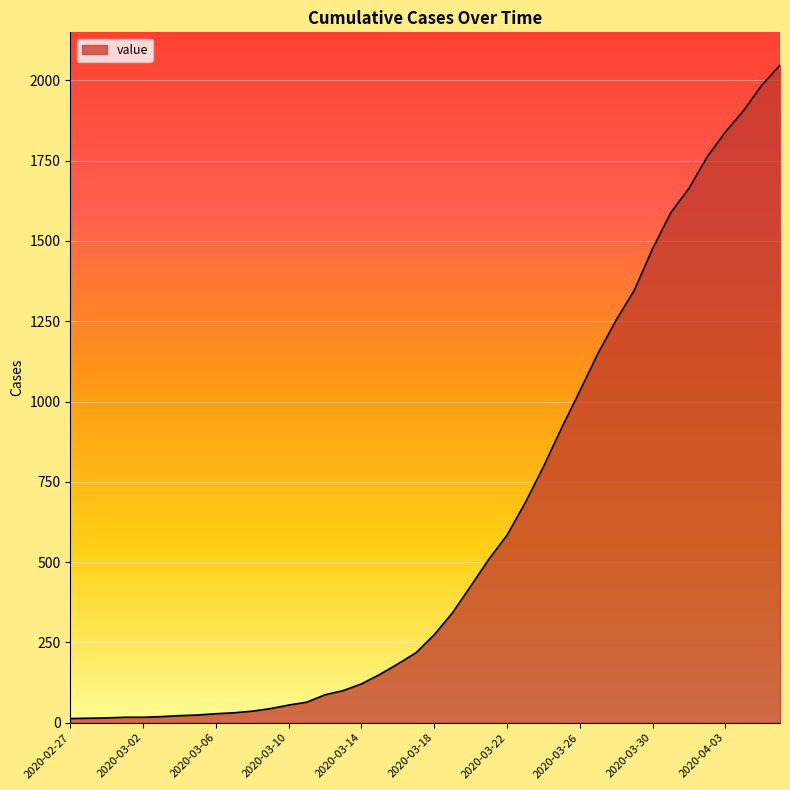

Count the number of categories in the chart.

40